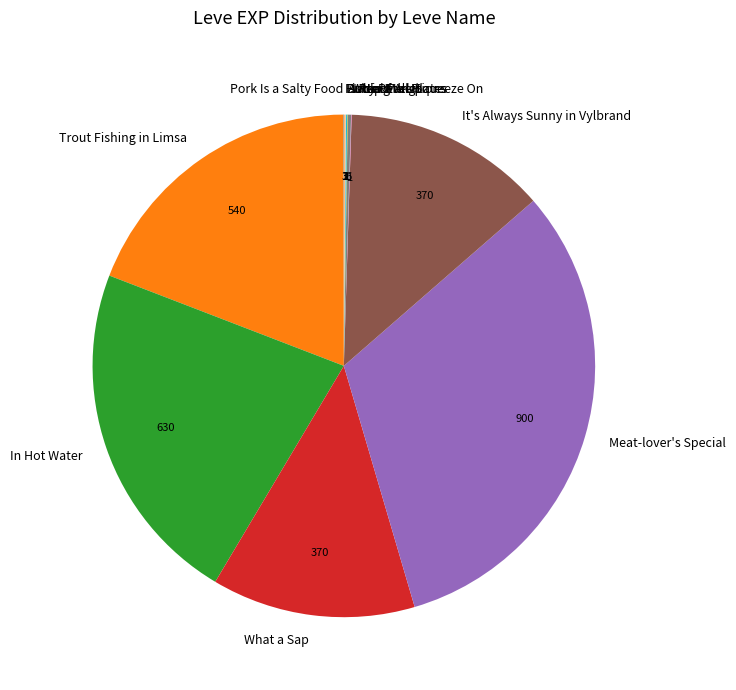

Which category has the biggest portion of the pie?

Meat-lover's Special